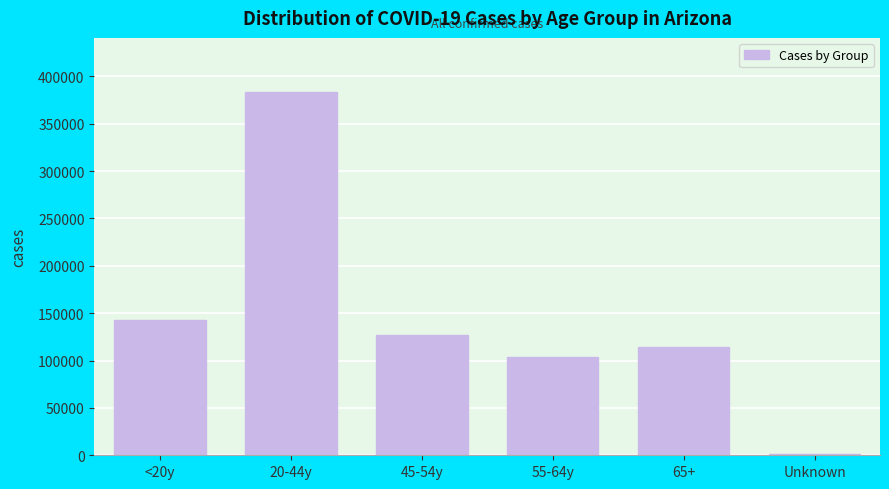

Reading left to right, list all the values displayed in this chart.

<20y=142422	20-44y=383144	45-54y=127080	55-64y=104177	65+=114588	Unknown=1085